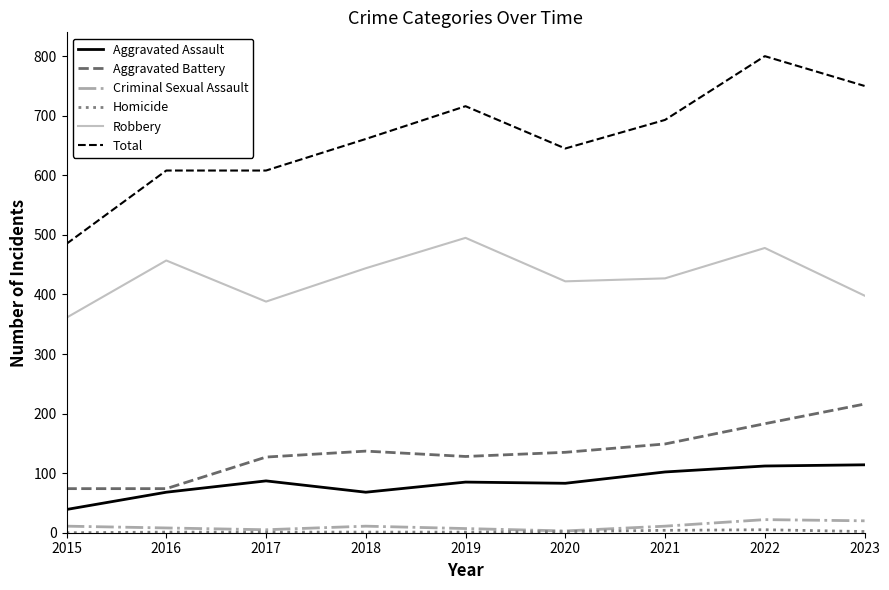

Which series has the largest range (max minus min)?

Total